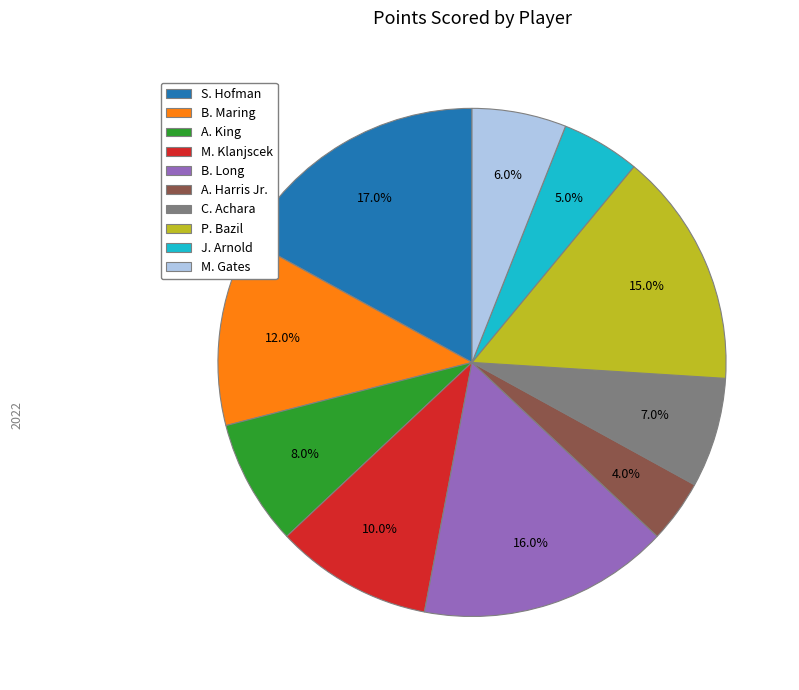

To the nearest percent, what is the average slice percentage?

10%